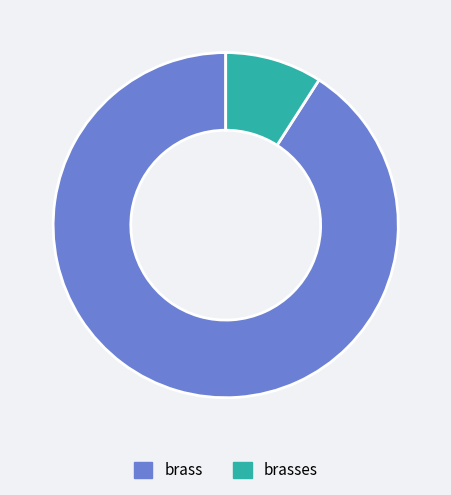

True or false: brass accounts for 91% of the total.

True